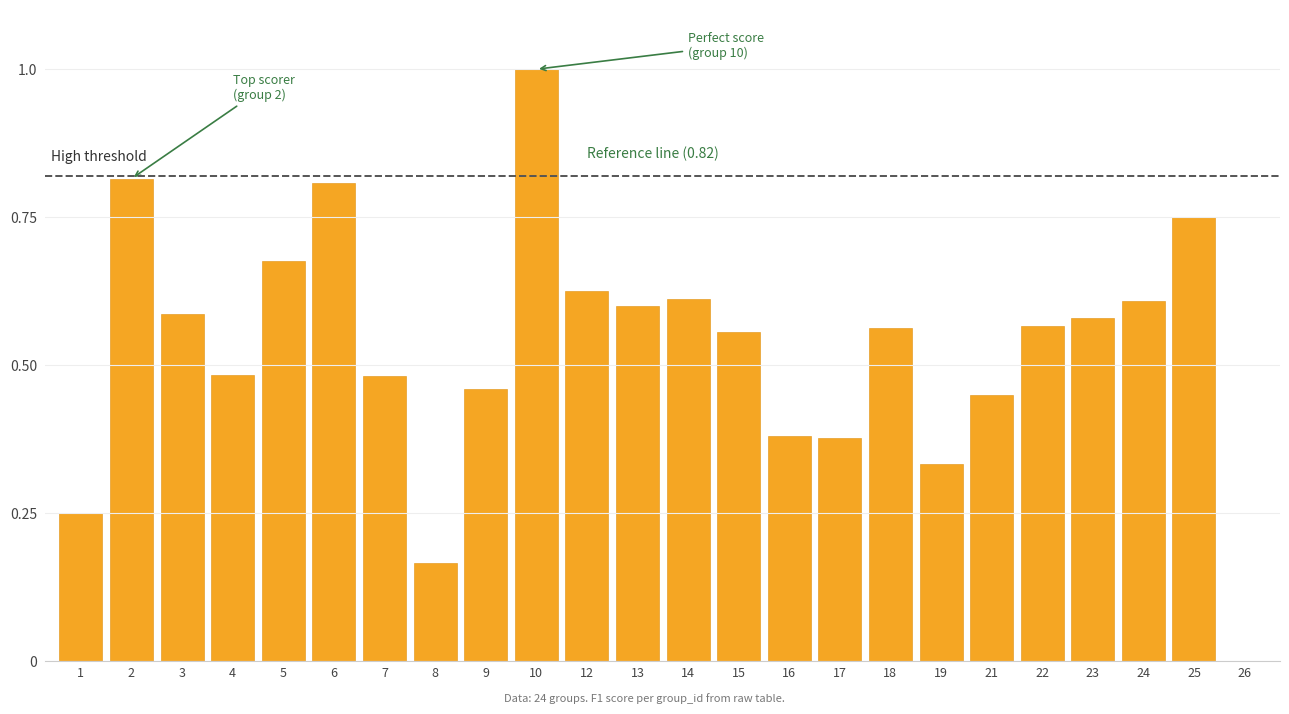

Between 18 and 6, which is larger?

6